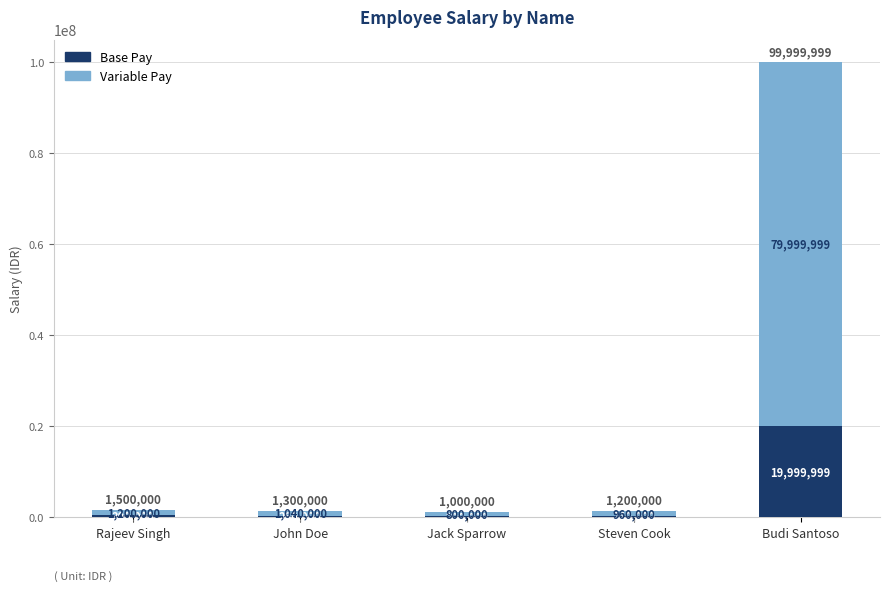

True or false: Base Pay has a value of 200000.0 at Jack Sparrow.

True